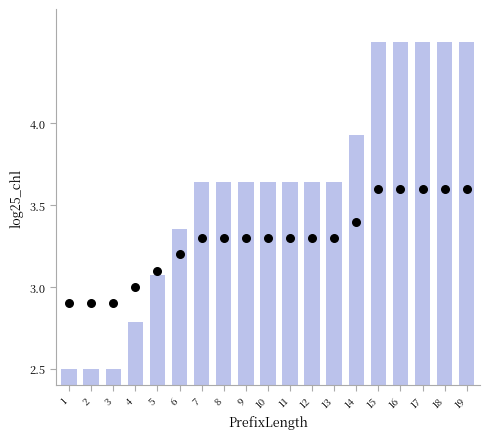

At how many categories does at least one series exceed 2?

19